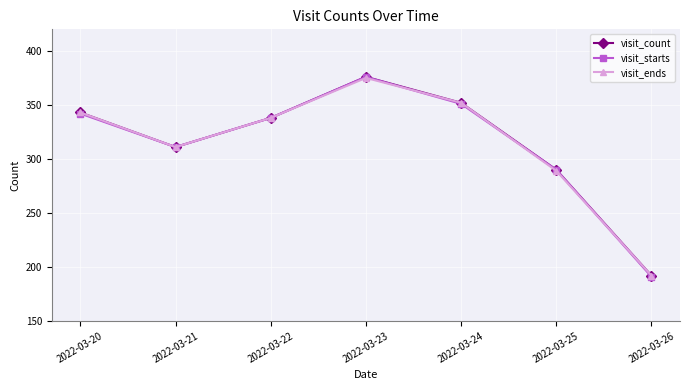

Is the value of visit_count at 2022-03-20 greater than the value of visit_starts at 2022-03-21?

Yes